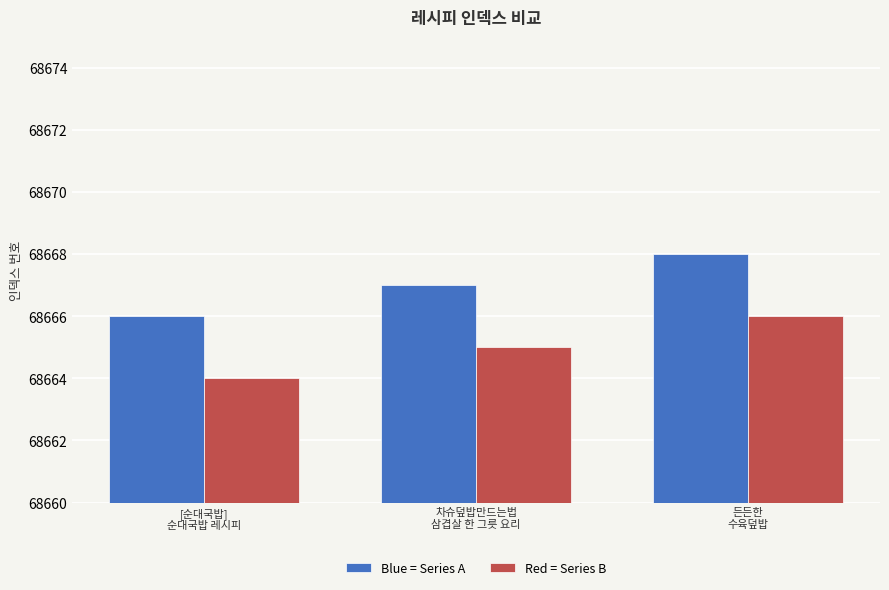

What is the smallest value displayed?

68664